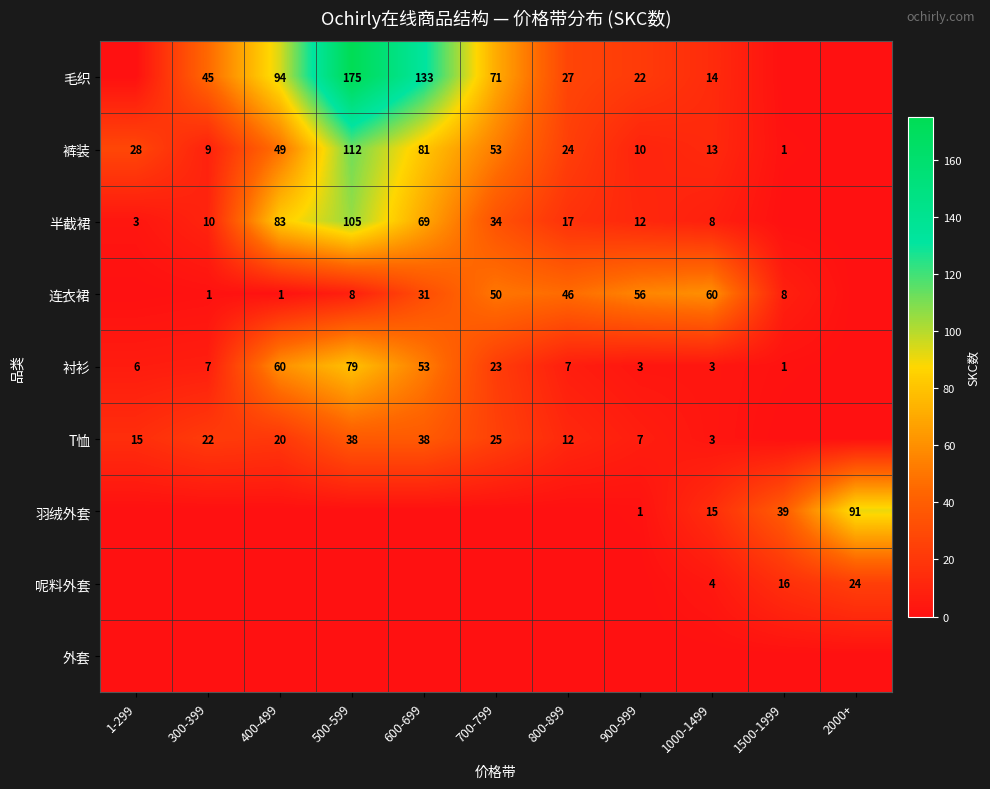

True or false: 半截裙 has a value of 58 at 500-599.

False